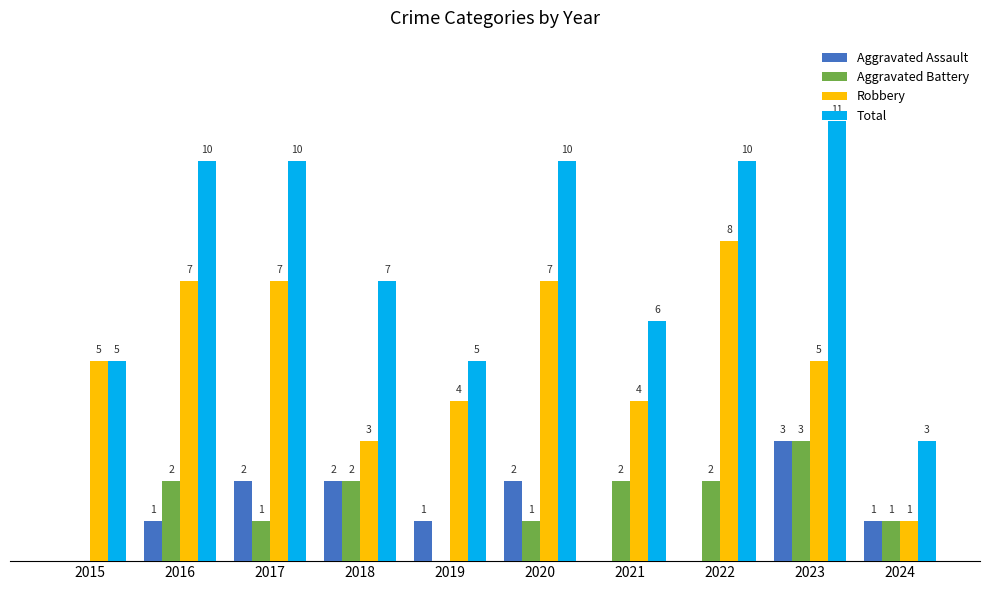

Which series changed the most between 2018 and 2020?

Robbery